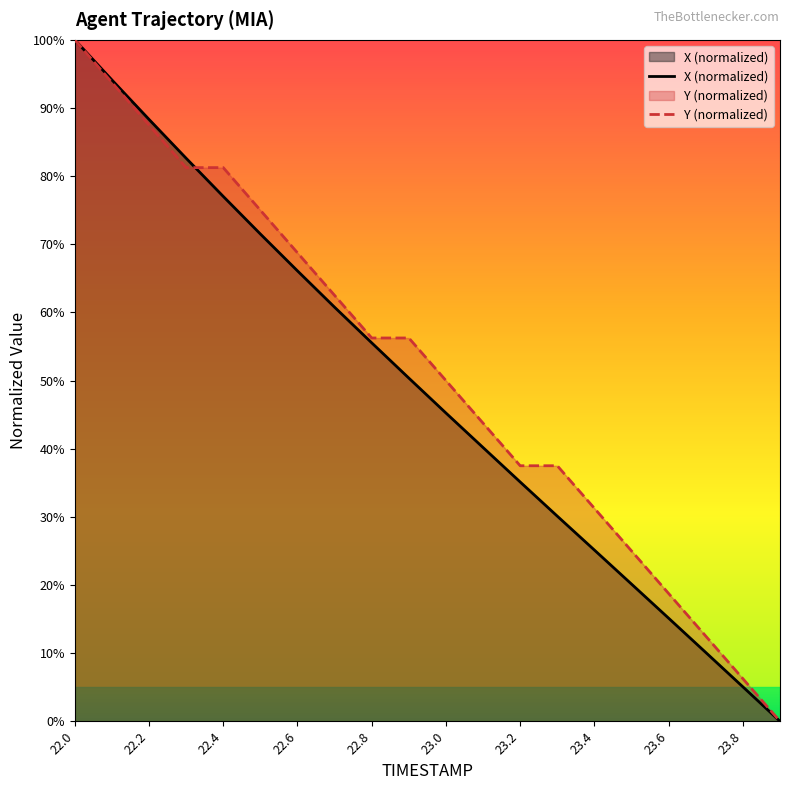

Does the chart have visible grid lines?

No